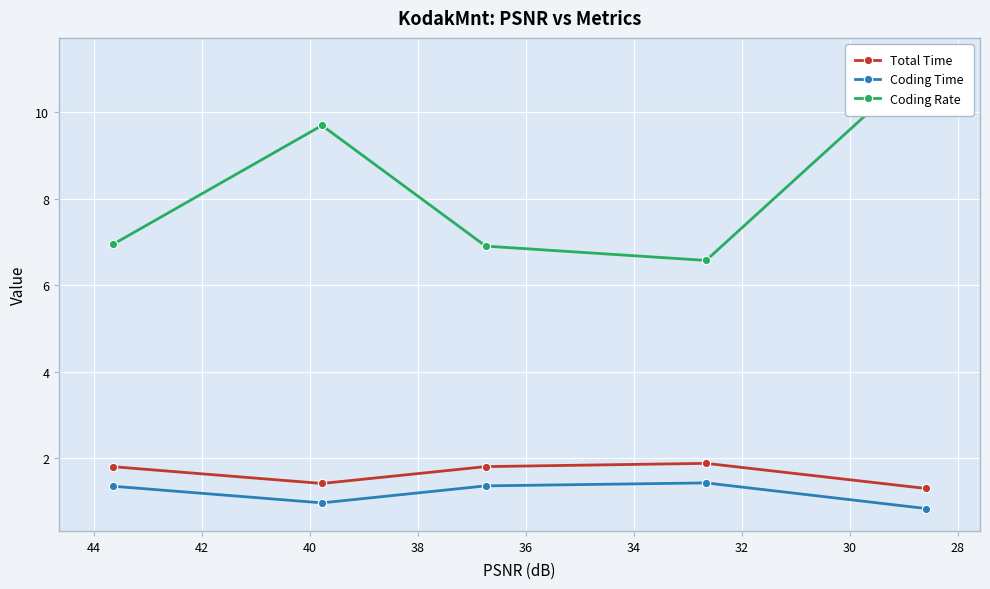

Which series has the widest spread of values?

Coding Rate